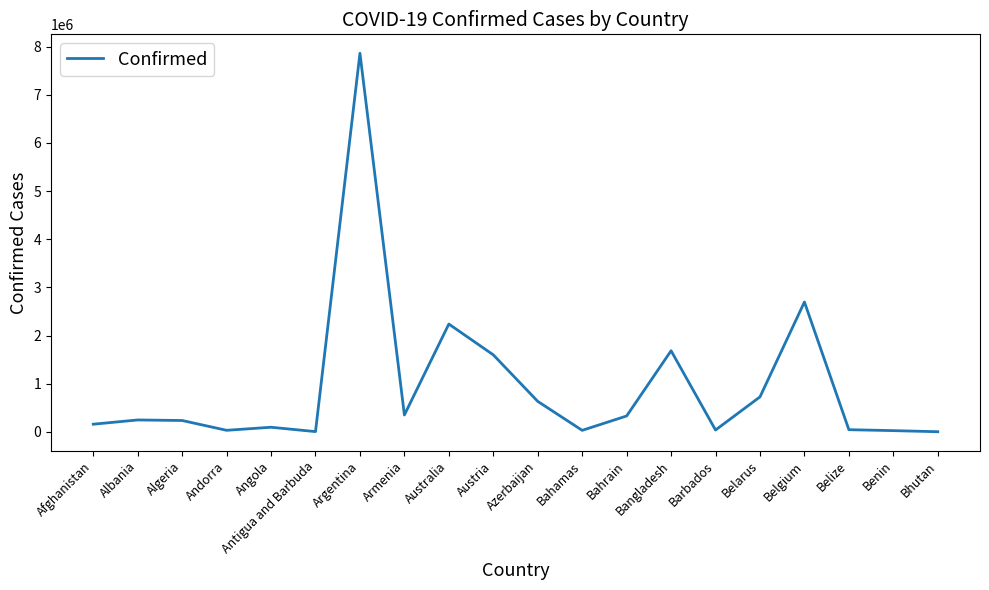

What is the maximum value shown in the chart?

7862536